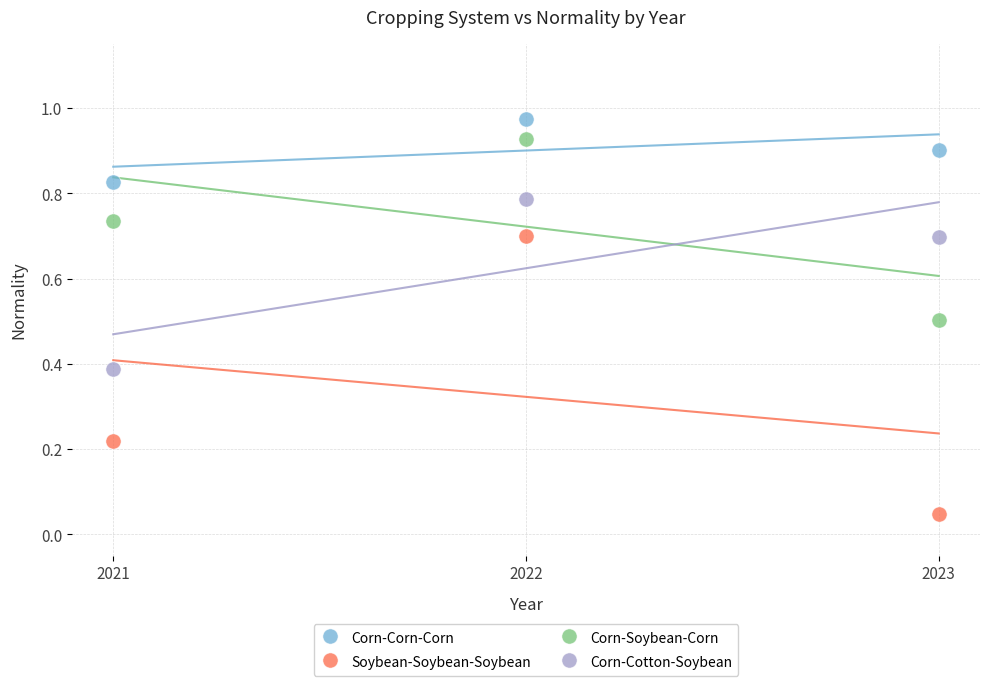

What are all the series names shown in the legend?

Corn-Corn-Corn, Soybean-Soybean-Soybean, Corn-Soybean-Corn, Corn-Cotton-Soybean